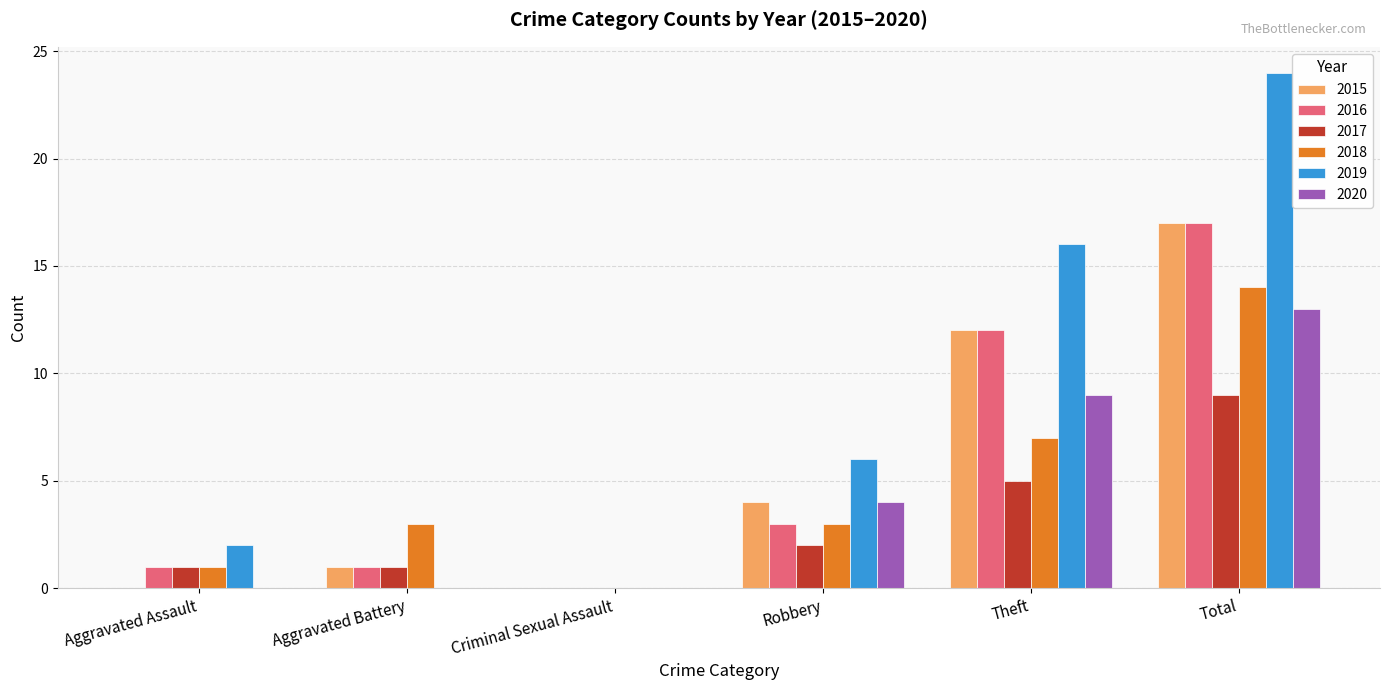

Between Aggravated Assault and Total, which series saw the biggest shift?

2019